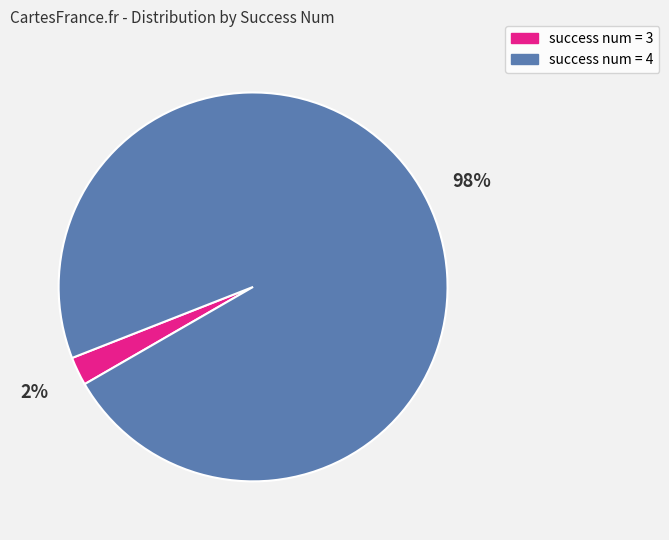

To the nearest percent, what percentage of the pie is success num = 3?

2%